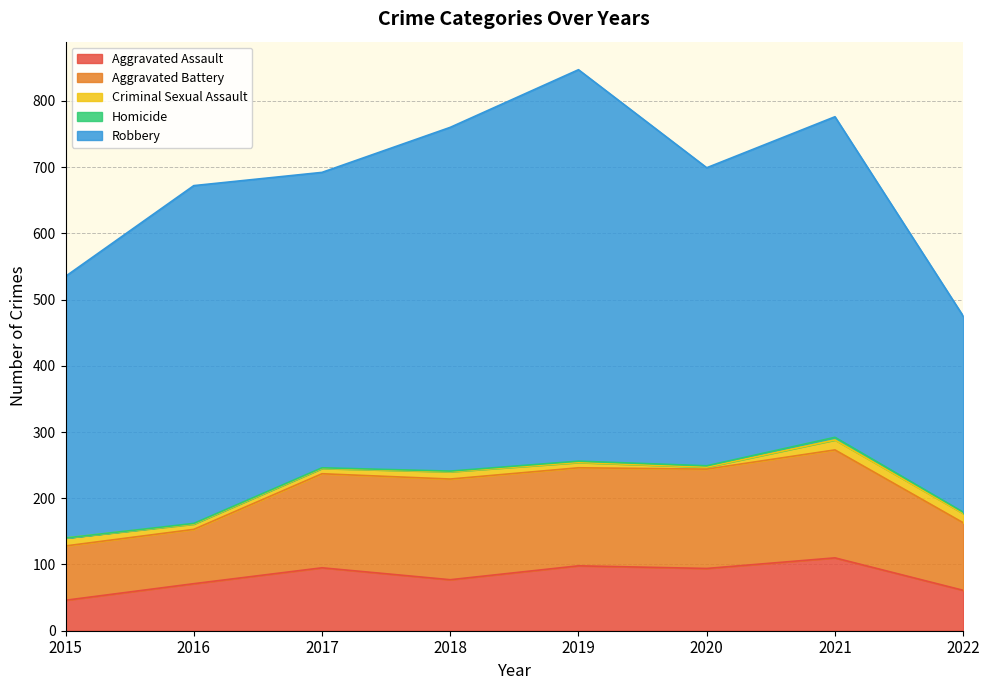

What are all the series names shown in the legend?

Aggravated Assault, Aggravated Battery, Criminal Sexual Assault, Homicide, Robbery